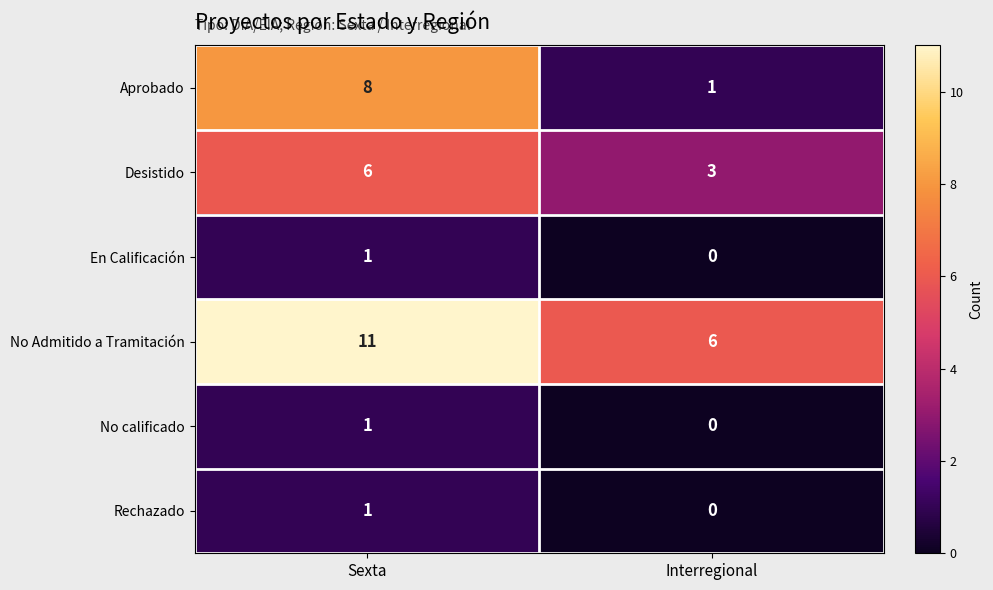

Which series changed the most between Sexta and Interregional?

Aprobado